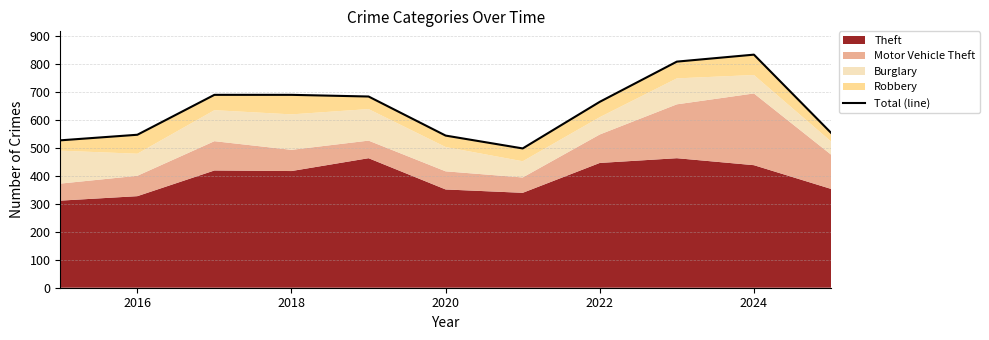

What is the average value?

641